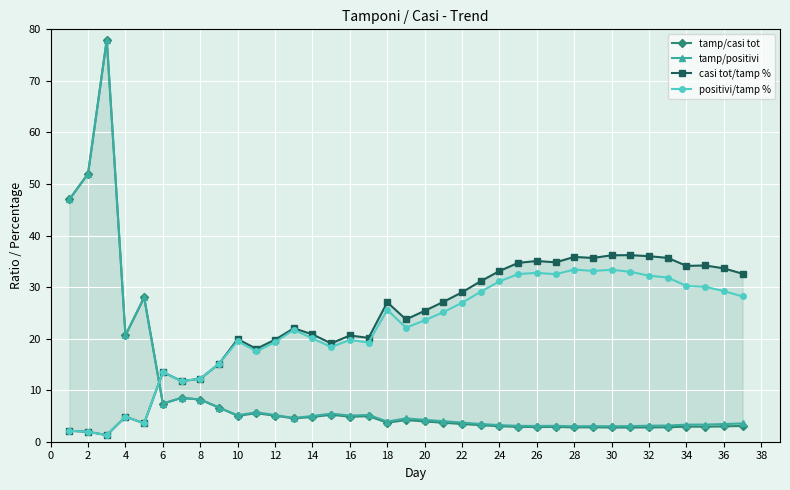

How many values in the positivi/tamp % series are below 23?

18